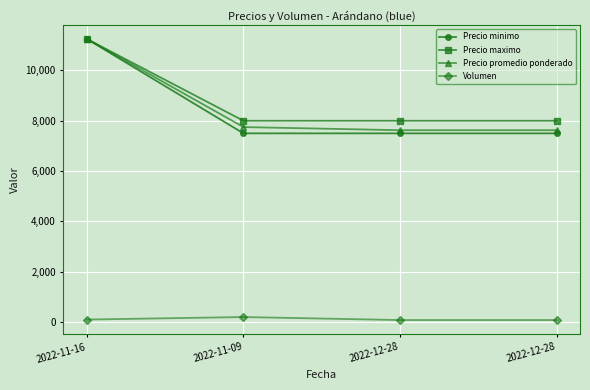

What is the minimum value shown in the chart?

80